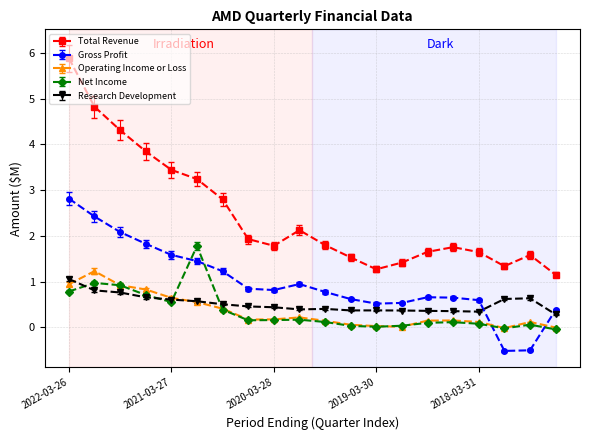

True or false: Operating Income or Loss has more than 0 points higher than both neighbors.

True